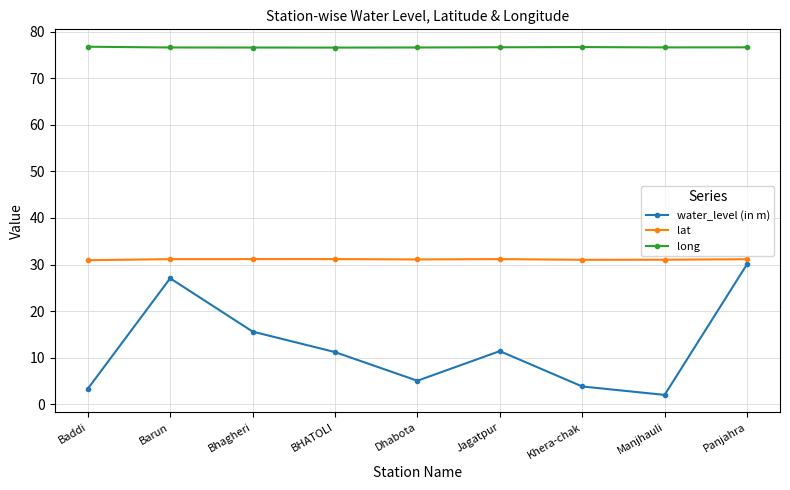

List the series in order of their peak value, lowest first.

water_level (in m), lat, long